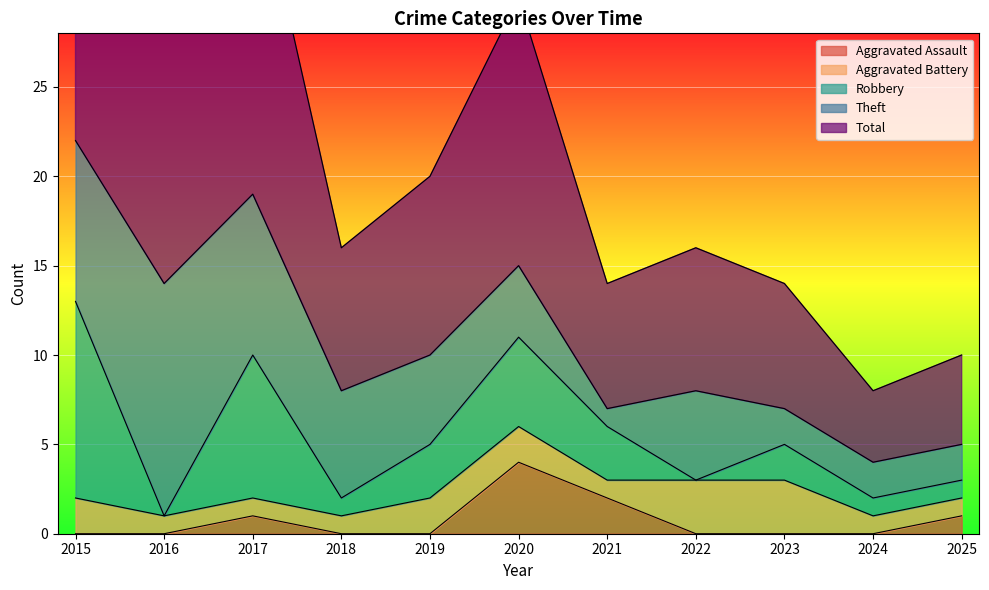

What is the total value across all series at 2020?

30